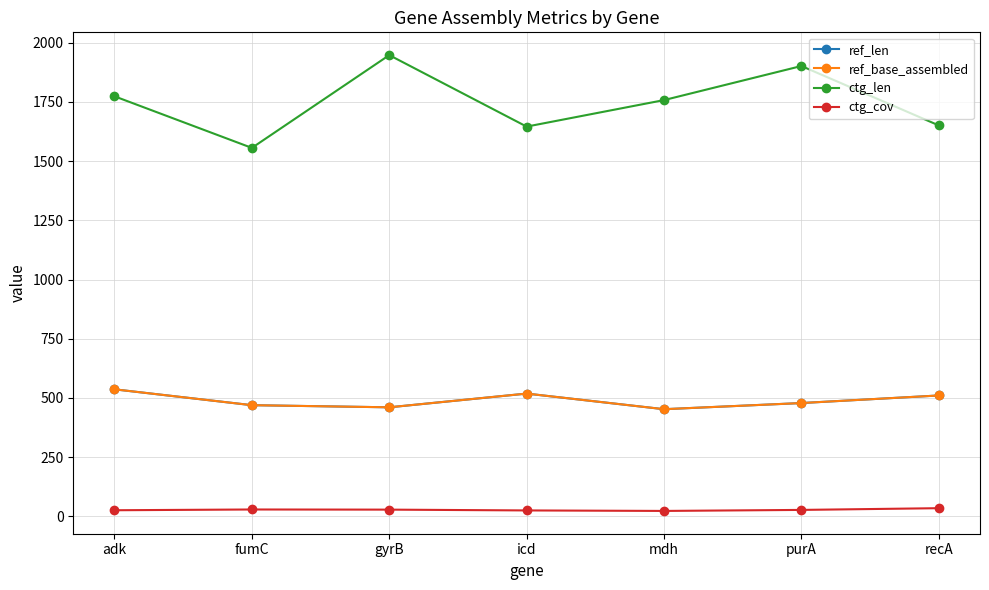

Does the chart have visible grid lines?

Yes